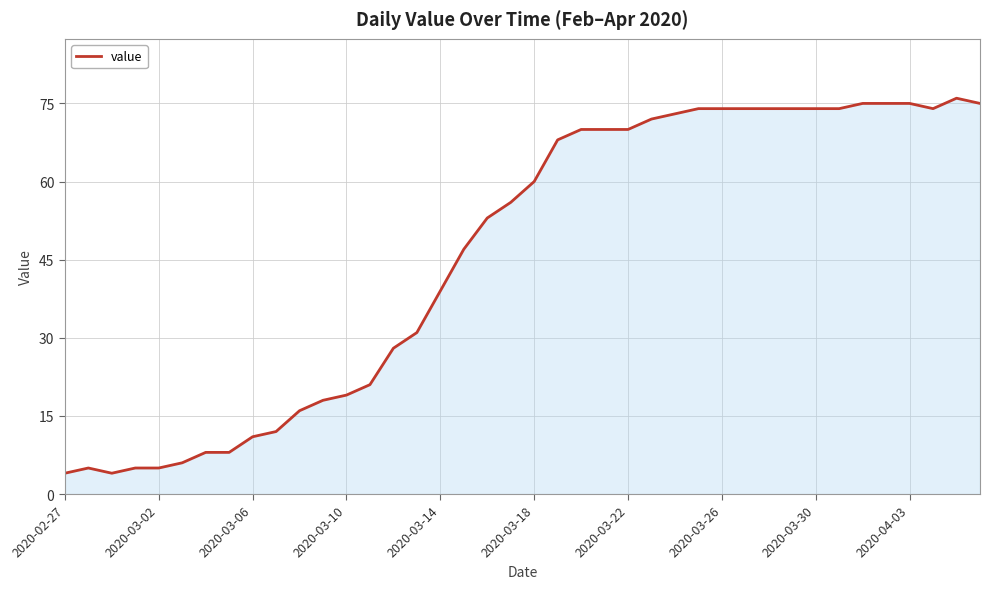

What is the greatest value displayed?

76